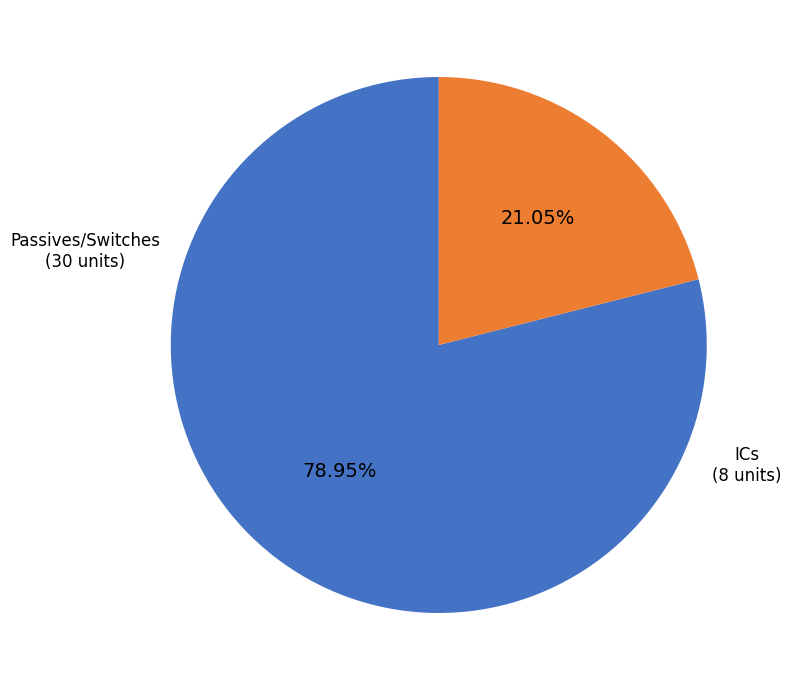

Does any single category account for the majority?

Yes